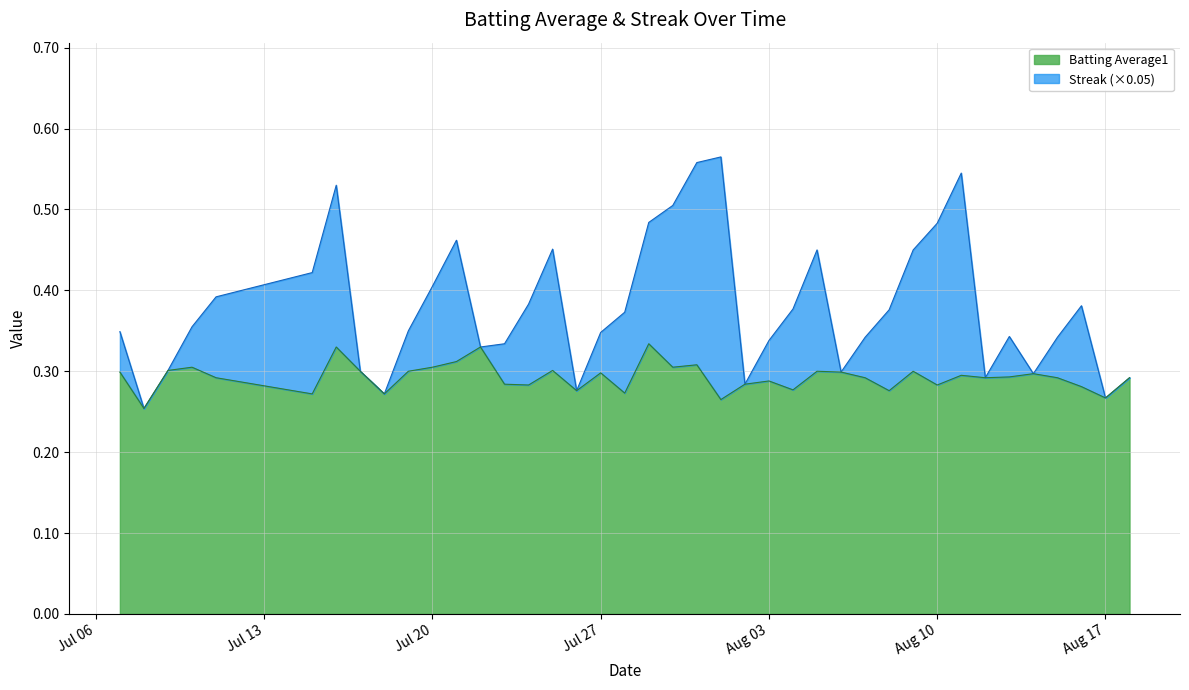

What are all the series names shown in the legend?

Batting Average1, Streak (×0.05)